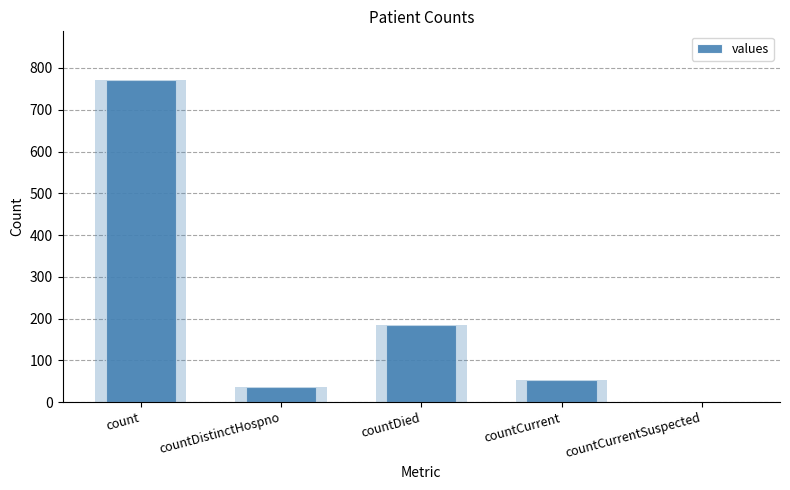

True or false: the data shows 54 at countCurrent.

True